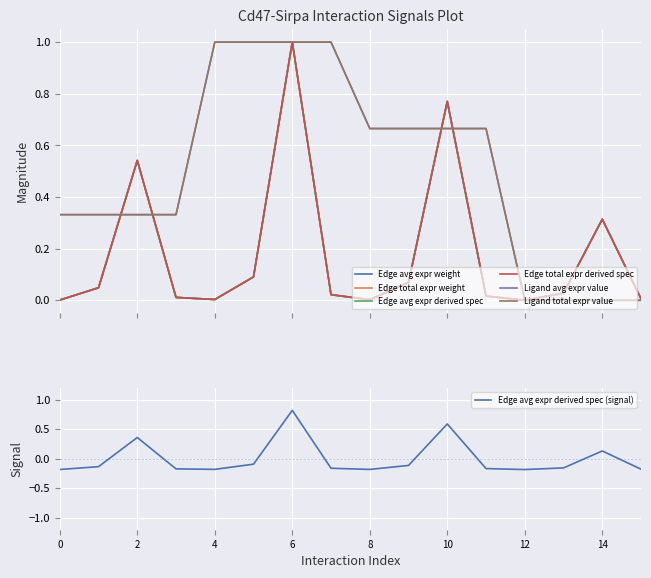

Is it true that Edge avg expr derived spec (signal) equals -0.1 at 4?

False